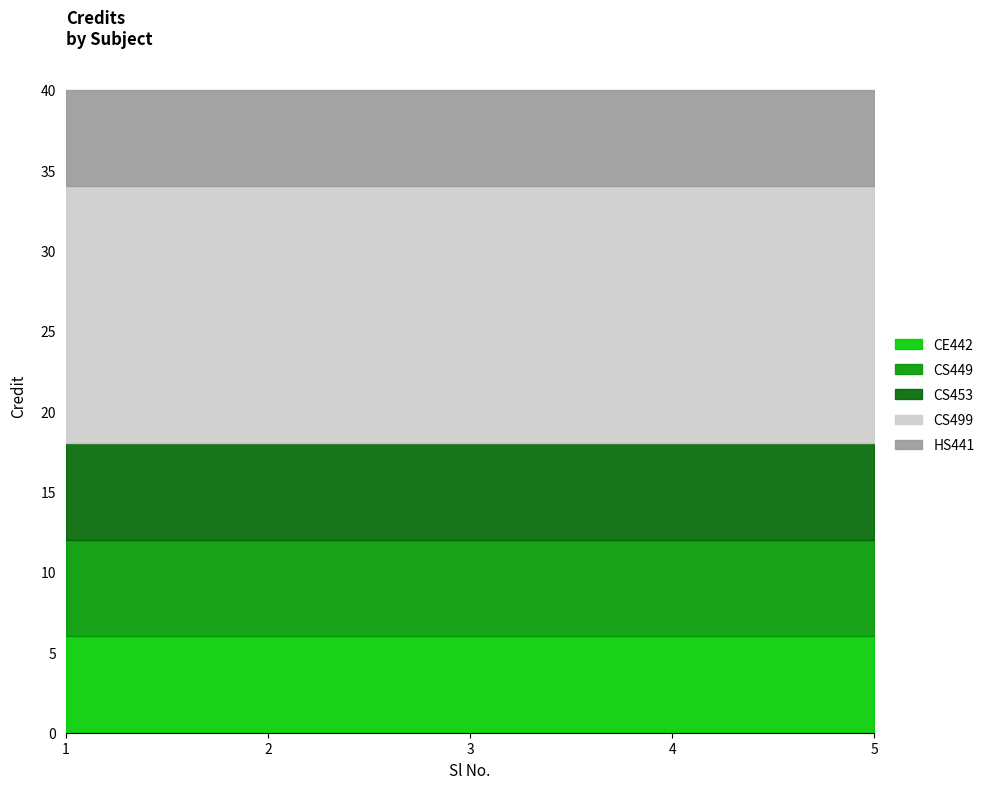

True or false: CS453 has more than 0 points higher than both neighbors.

False